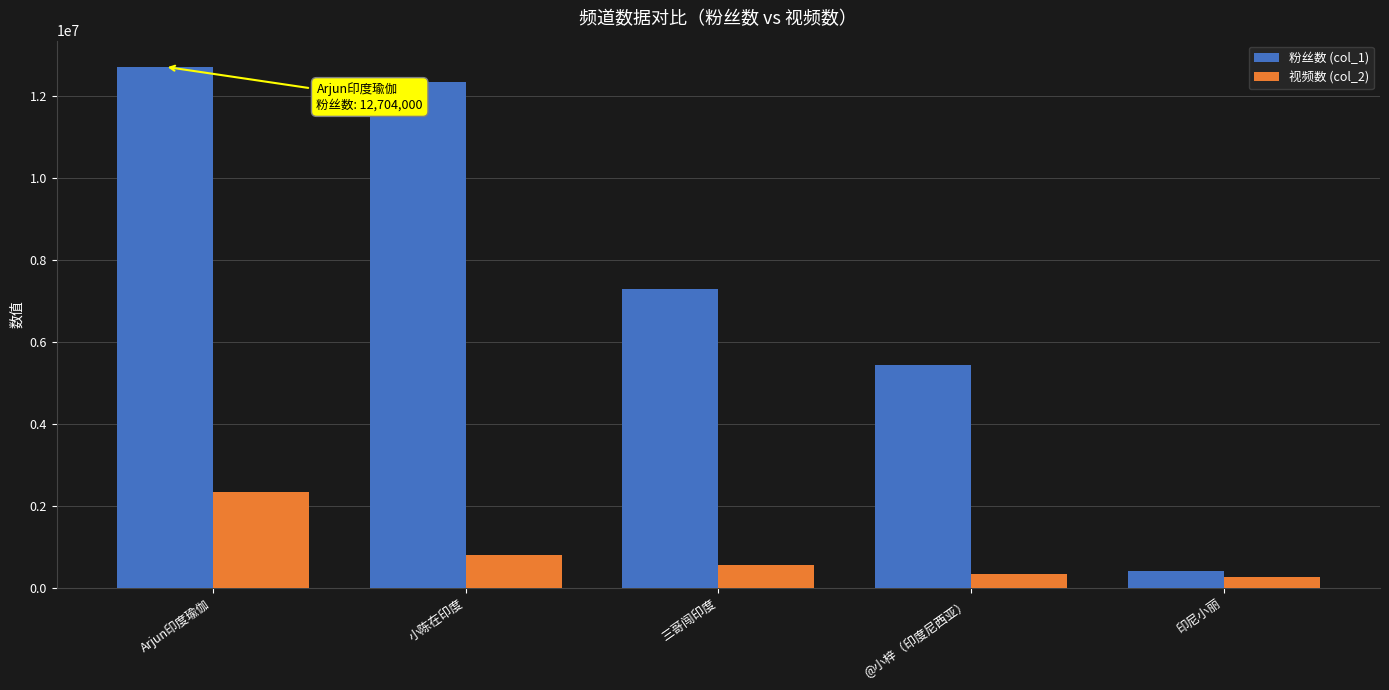

At which label does 粉丝数 (col_1) reach its minimum?

印尼小丽